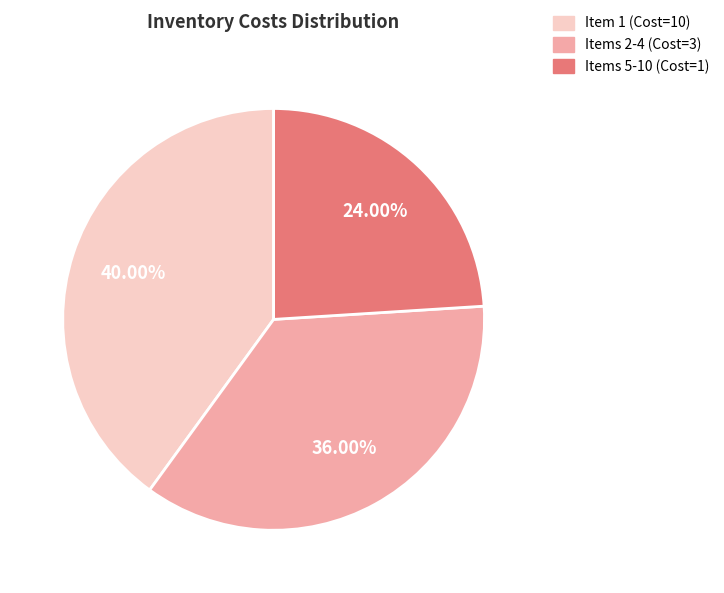

Rank the categories by value from highest to lowest.

Item 1 (Cost=10), Items 2-4 (Cost=3), Items 5-10 (Cost=1)